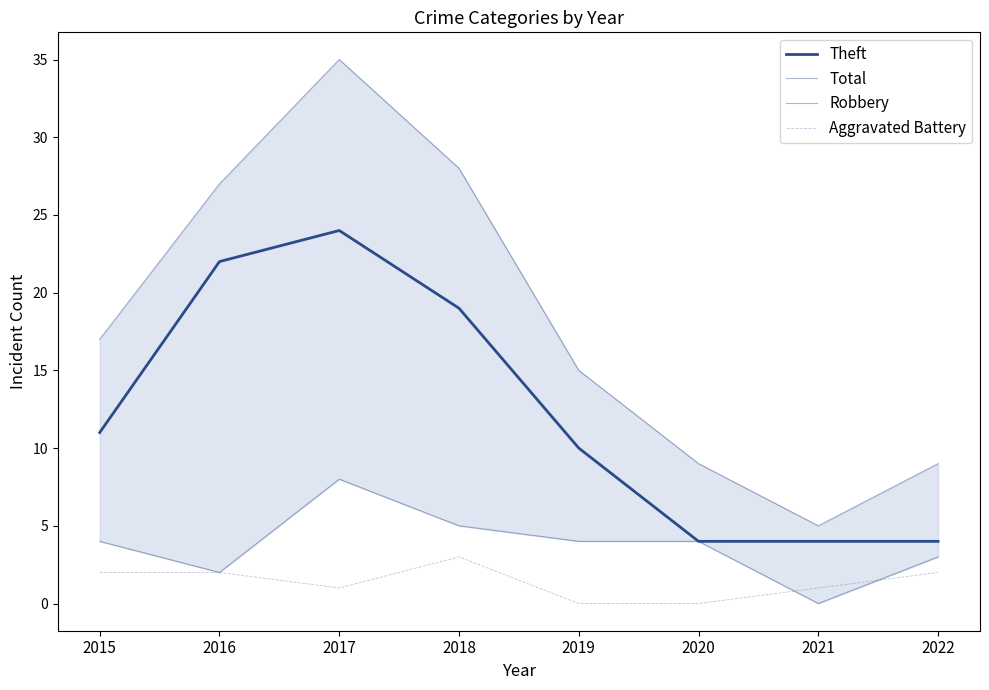

At which category does Aggravated Battery reach its first local peak?

2018